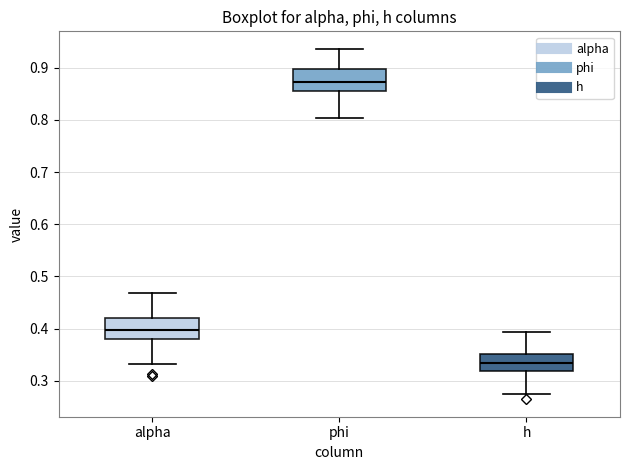

Reading left to right, read every box against the y-axis: the position of its median line, the range the box covers, and the ends of its whiskers. The values are not printed on the chart, so give them approximately, as read against the axis.

alpha: median 0.40, box 0.38 to 0.42, whiskers 0.33 to 0.47
phi: median 0.87, box 0.86 to 0.90, whiskers 0.80 to 0.94
h: median 0.33, box 0.32 to 0.35, whiskers 0.28 to 0.39